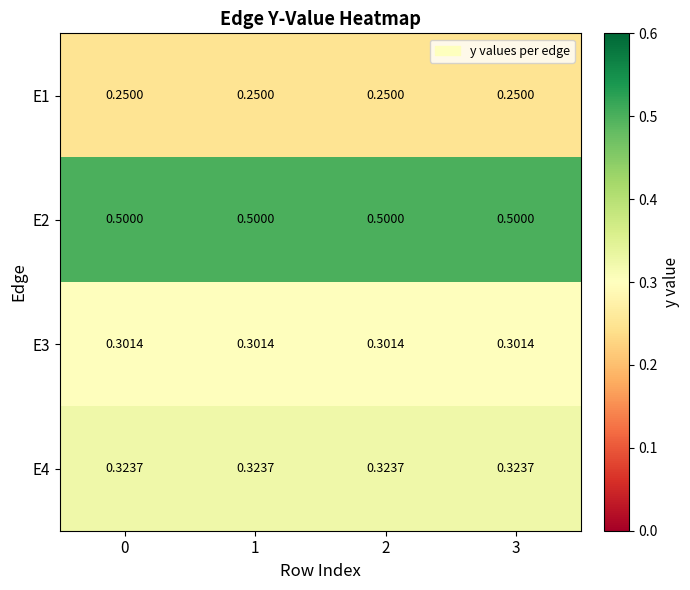

Which series has the largest total across all categories?

E2